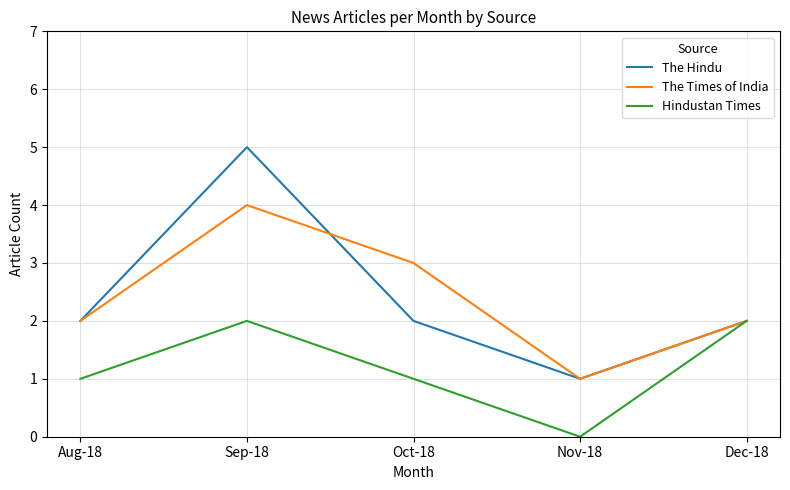

Is this an area chart (filled region under the line)?

No